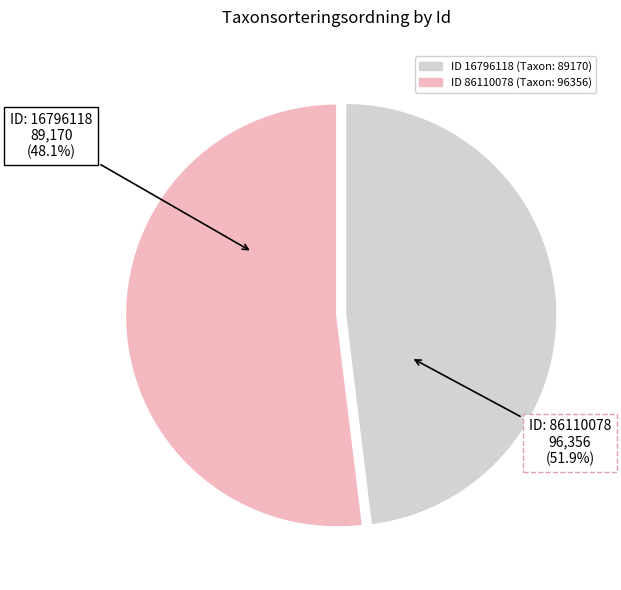

How much of the chart is everything except 16796118?

51.9%